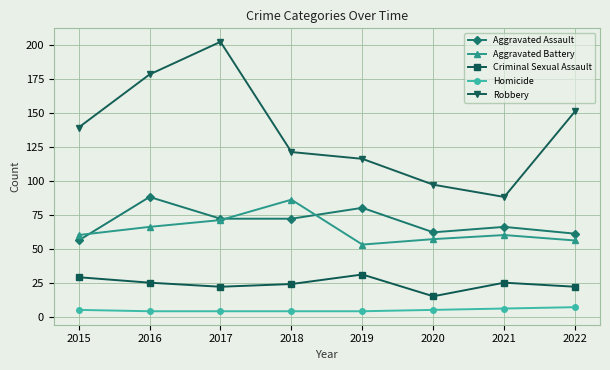

What is the difference between the second highest and second lowest values in the Aggravated Battery series?

15